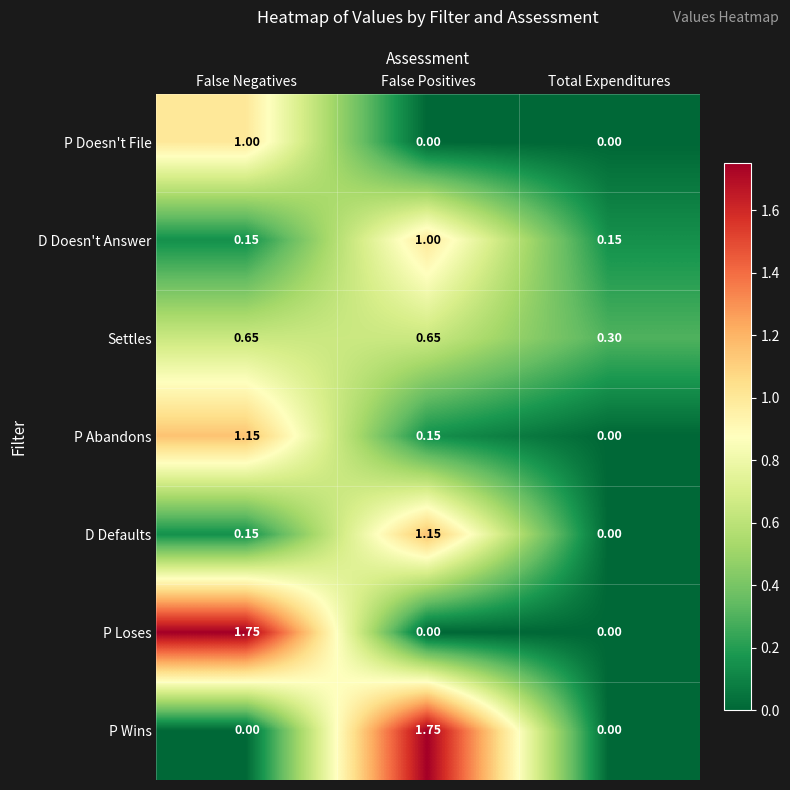

Between False Negatives and Total Expenditures, which series saw the biggest shift?

P Loses